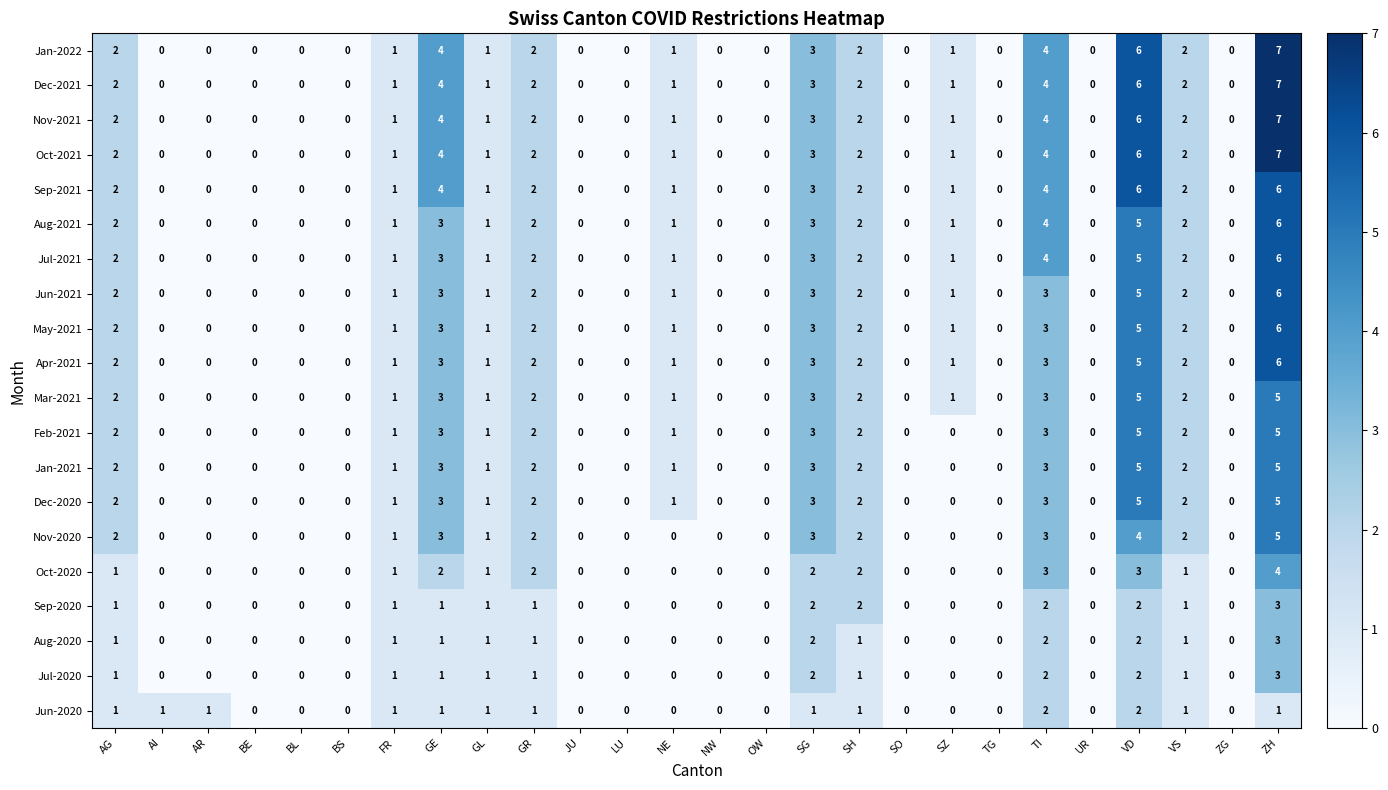

What is the total value across all series at SH?

37